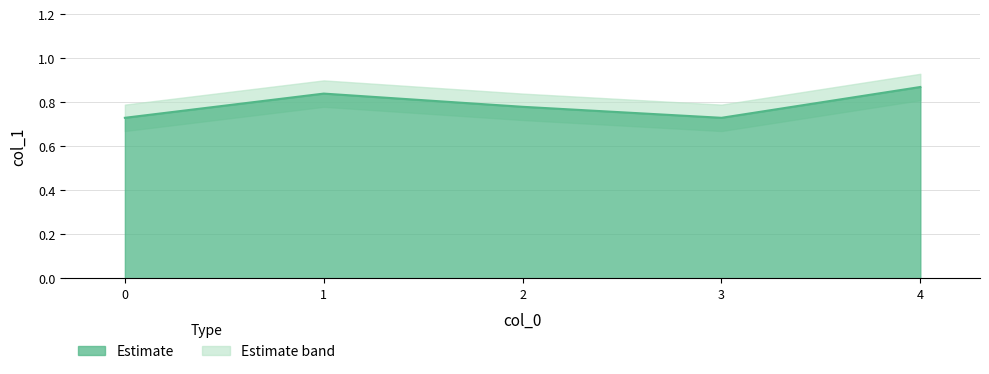

True or false: the data shows 0.7 at 3.

True